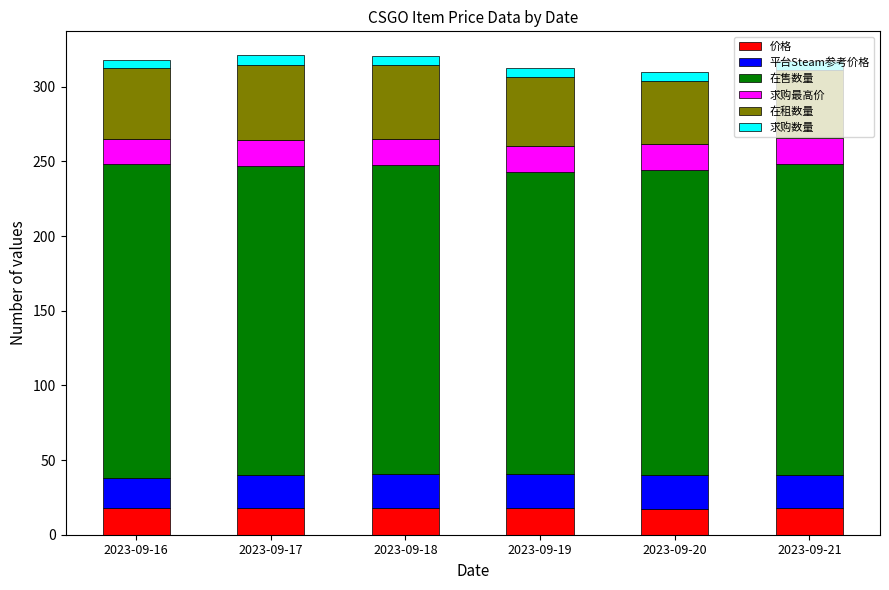

Does the chart contain any negative values?

No